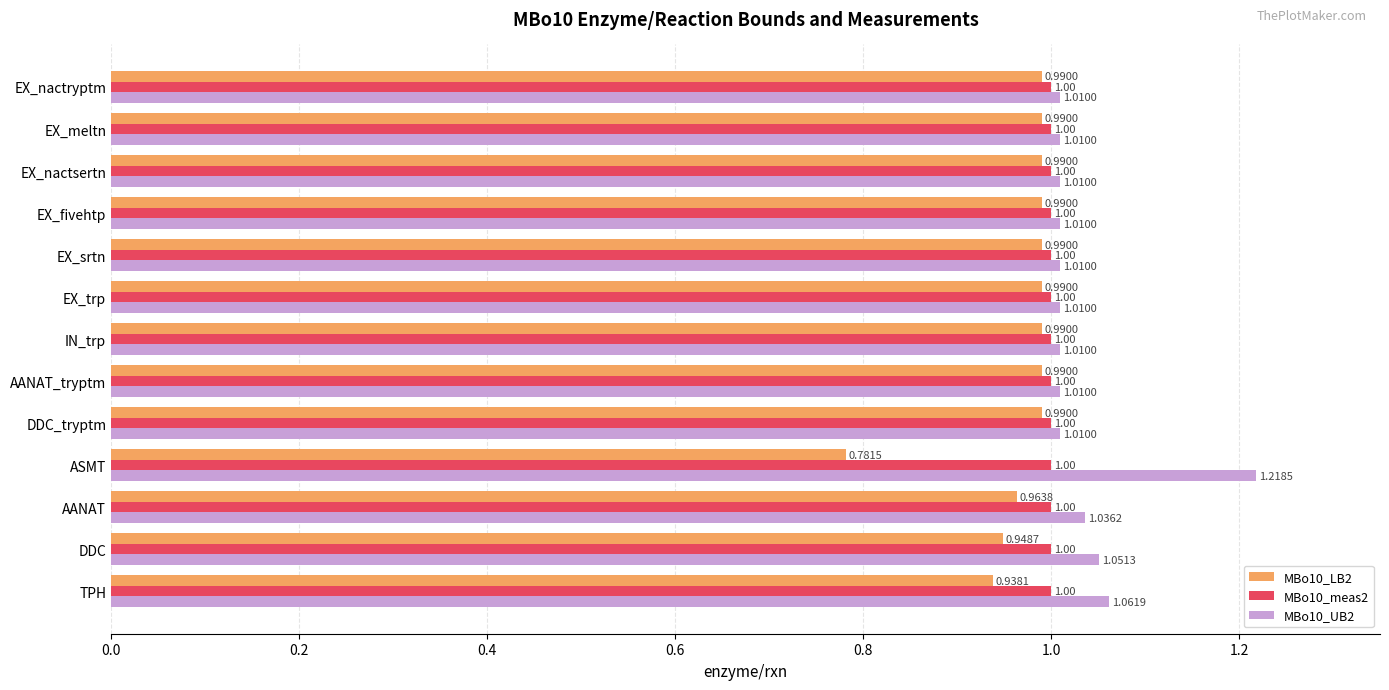

At which category does the chart reach its peak across all series?

ASMT